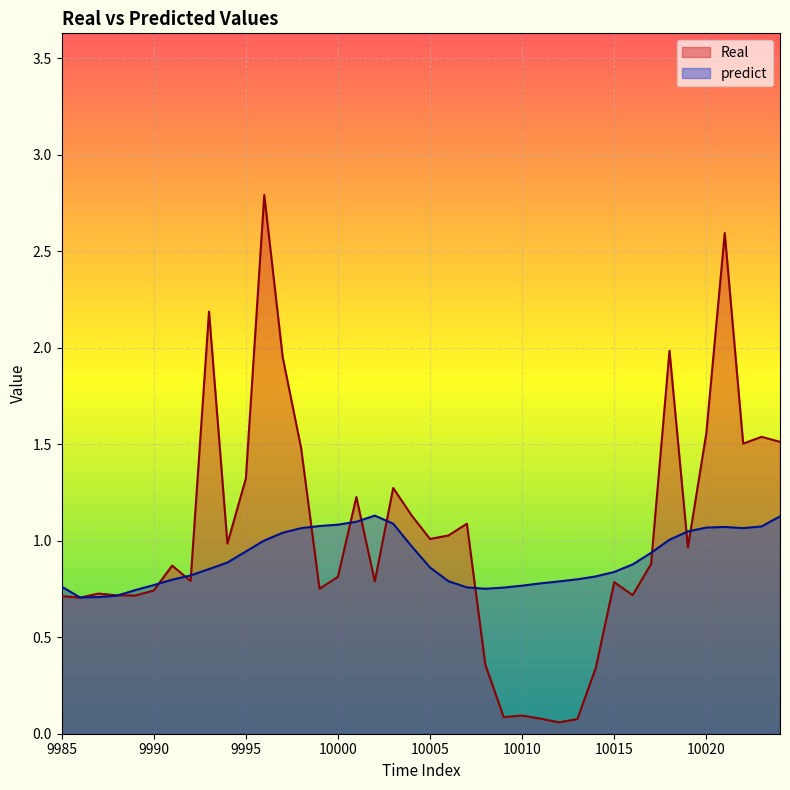

What is the difference between the predict values at 9998 and 9994?

0.2